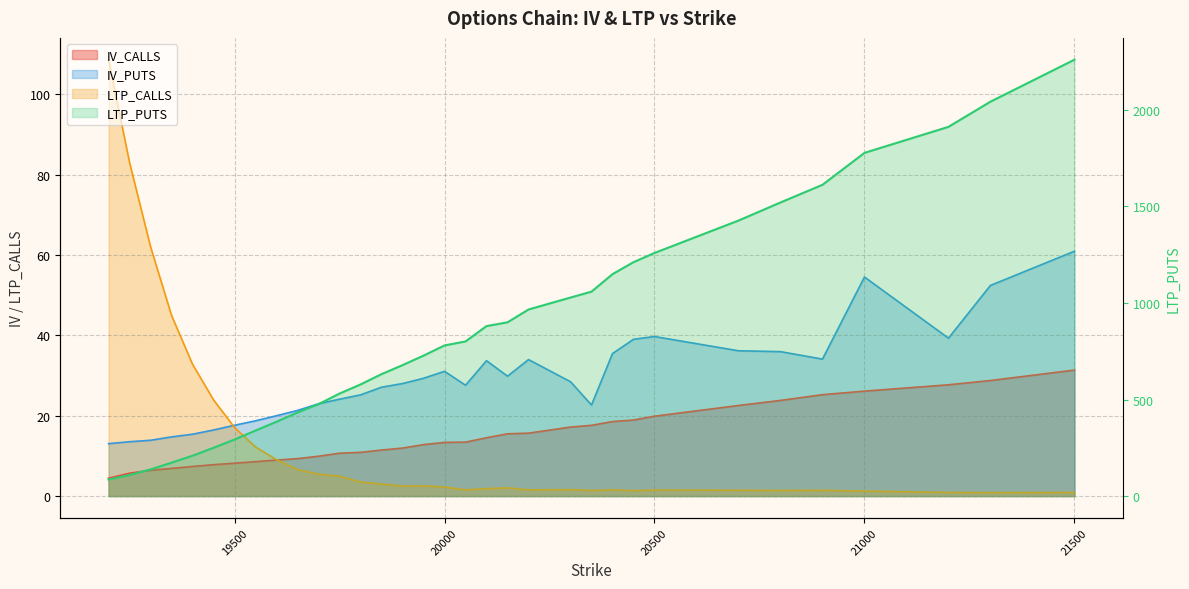

True or false: IV_CALLS has more than 1 points higher than both neighbors.

False